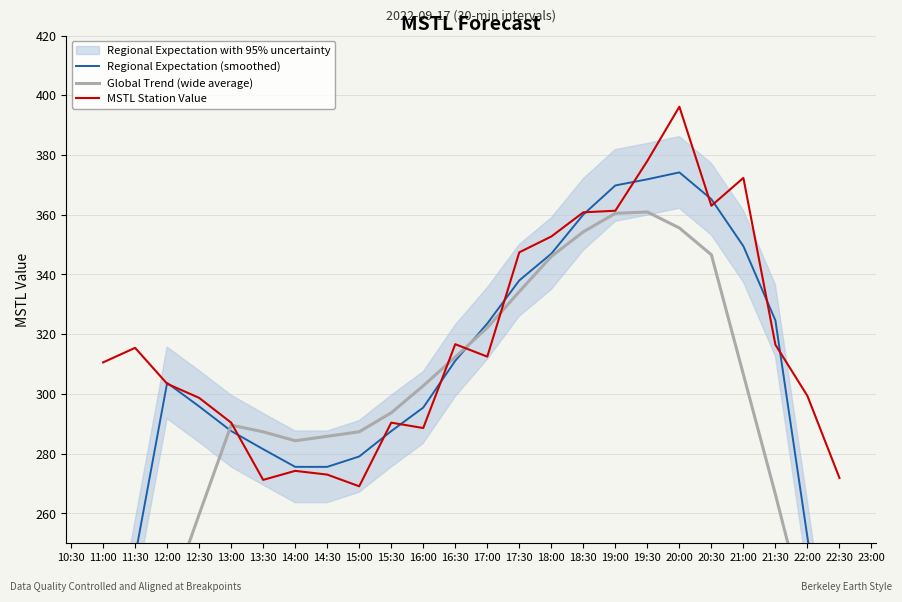

At which label does MSTL Station Value reach its peak?

20:00